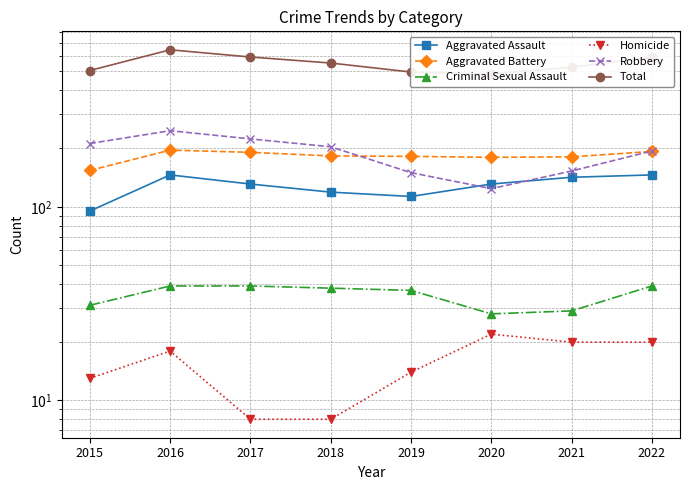

Which series has the largest total across all categories?

Total